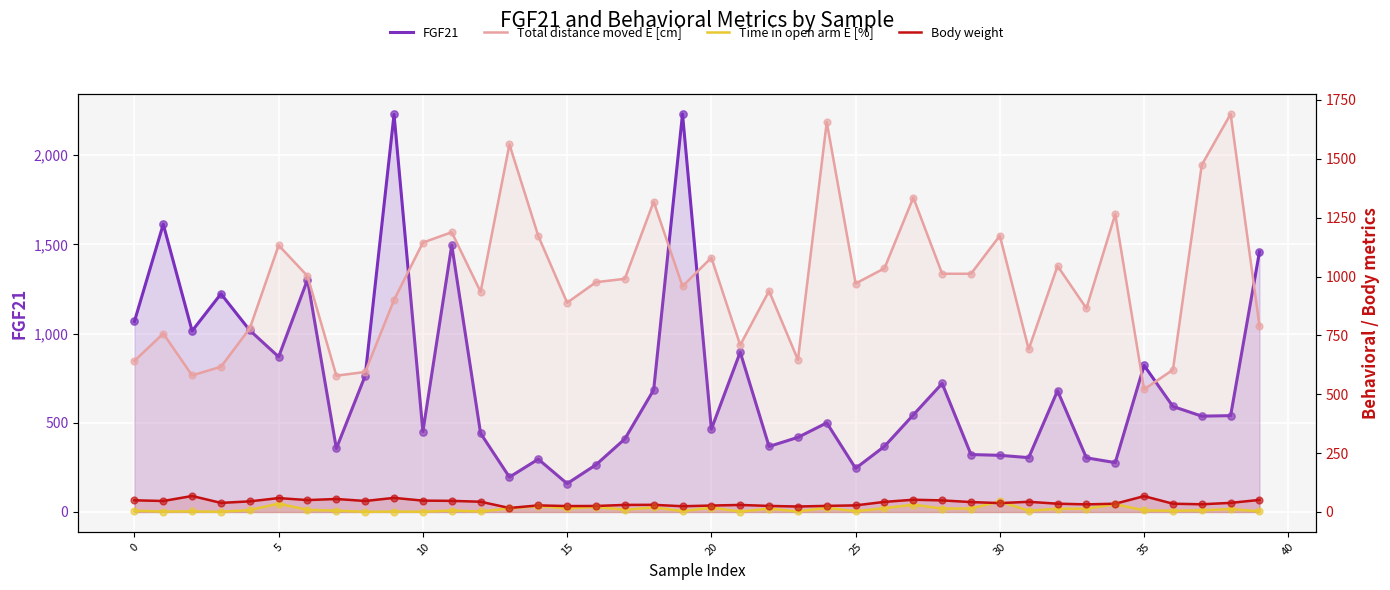

Which series contains the lowest Y value?

Time in open arm E [%]